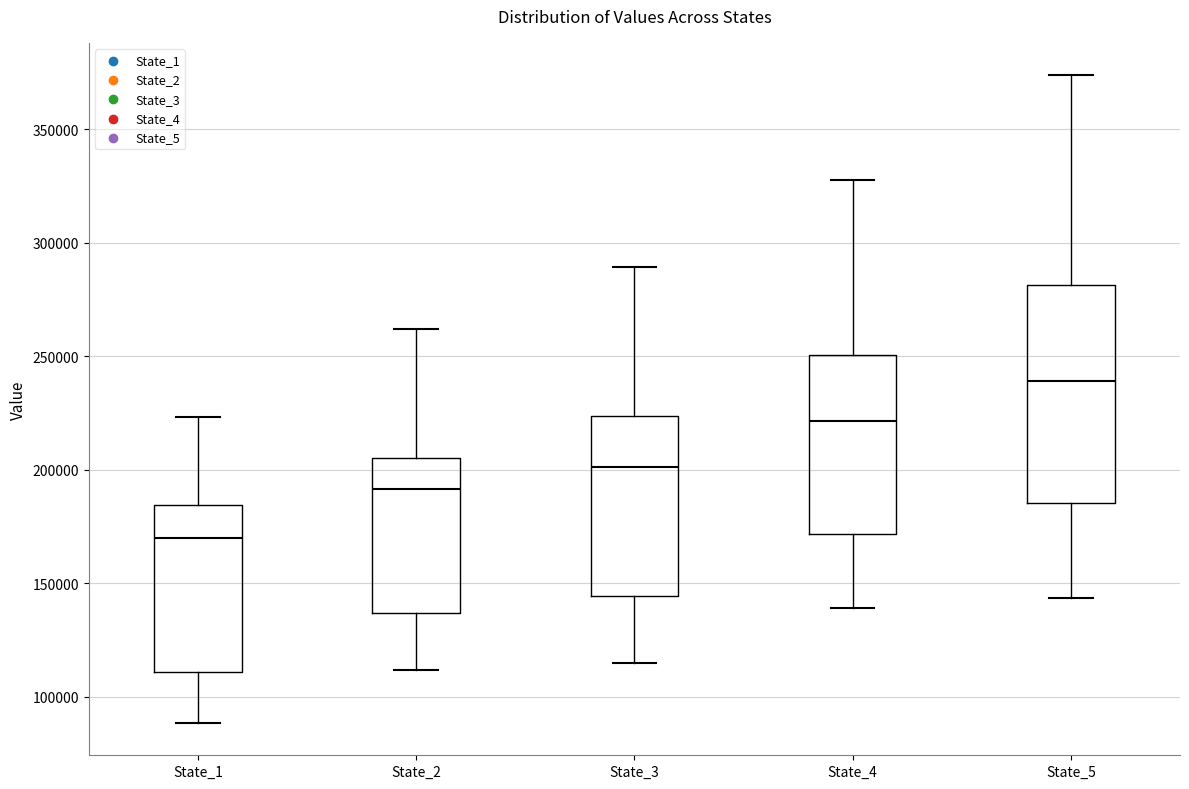

Where does the median line of the box for State_1 sit on the y-axis? The values are not printed on the chart, so give them approximately, as read against the axis.

170000